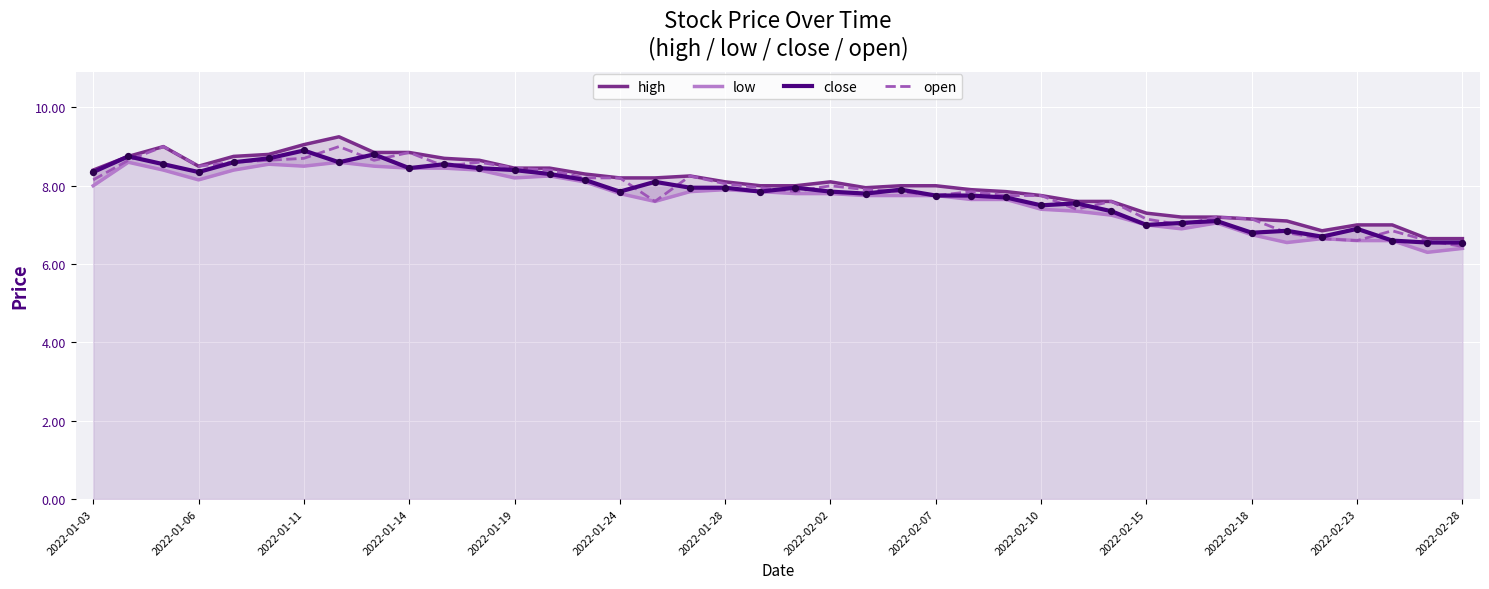

Is it true that open equals 6.6 at 2022-02-23?

True